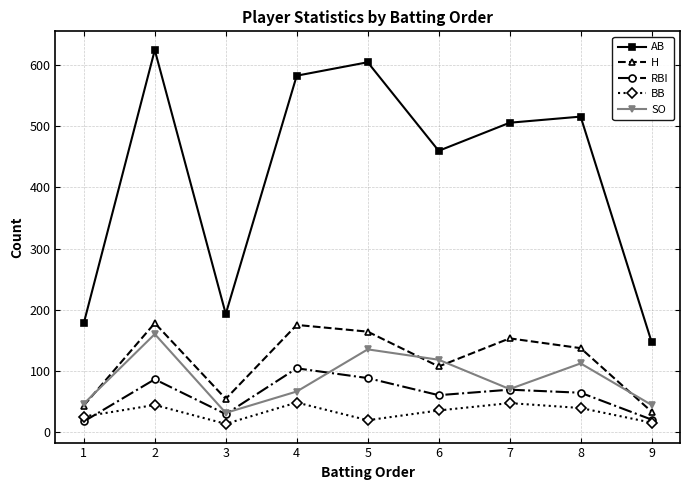

What is the average value of the AB series?

424